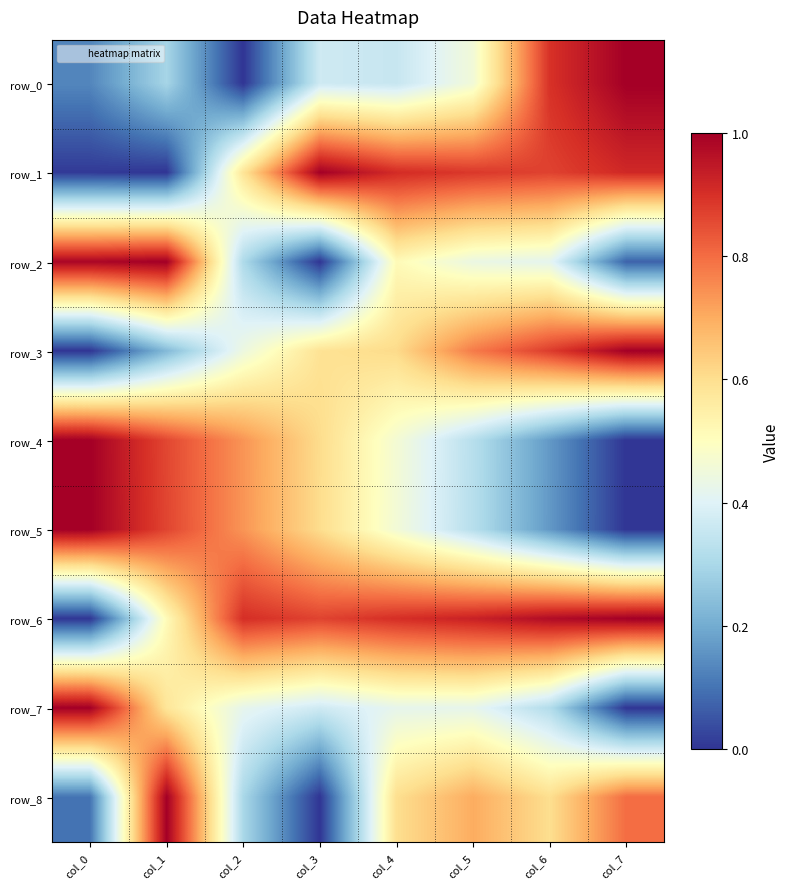

Between col_1 and col_7, which series saw the biggest shift?

row_2